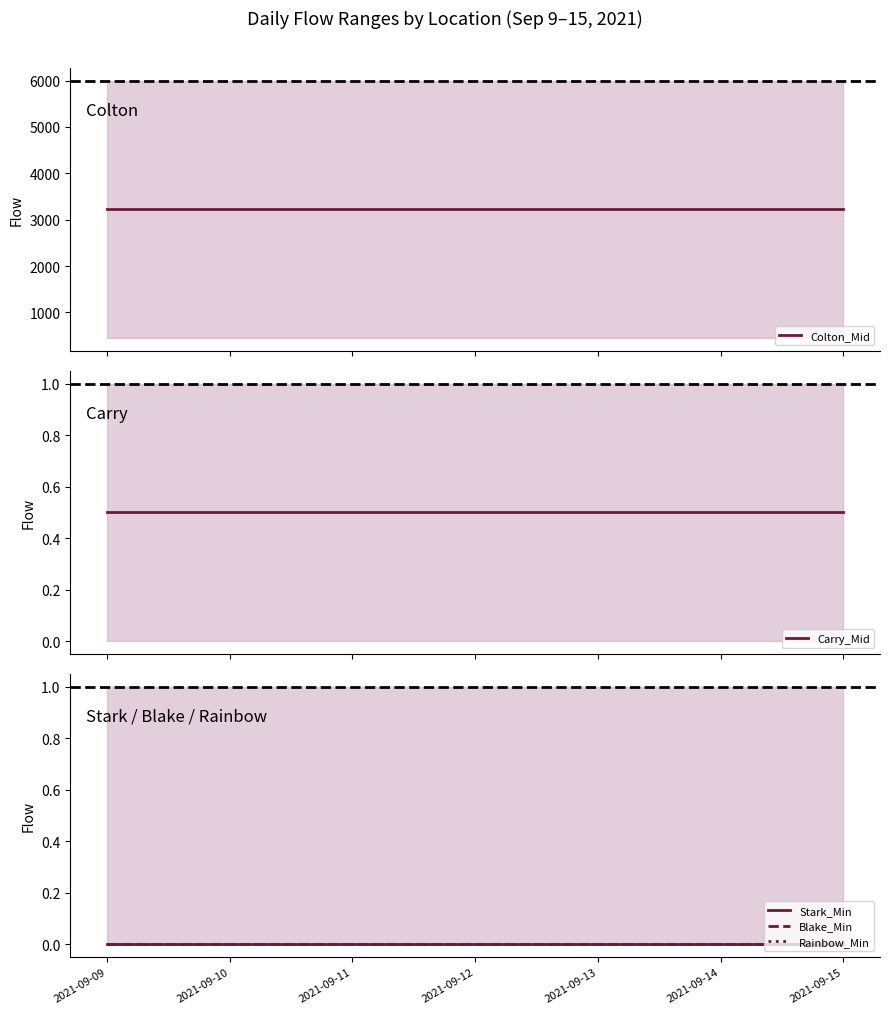

True or false: Carry_Mid has a value of 0.5 at 2021-09-13.

True